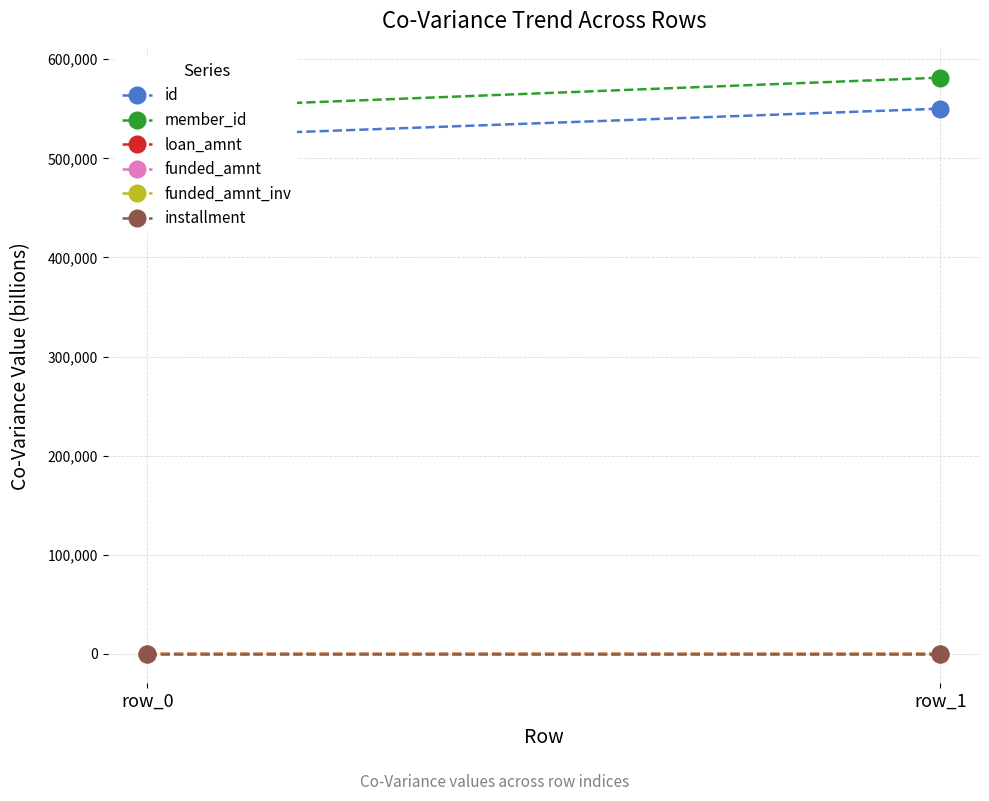

What is the sum of the installment values at row_1 and row_0?

0.3